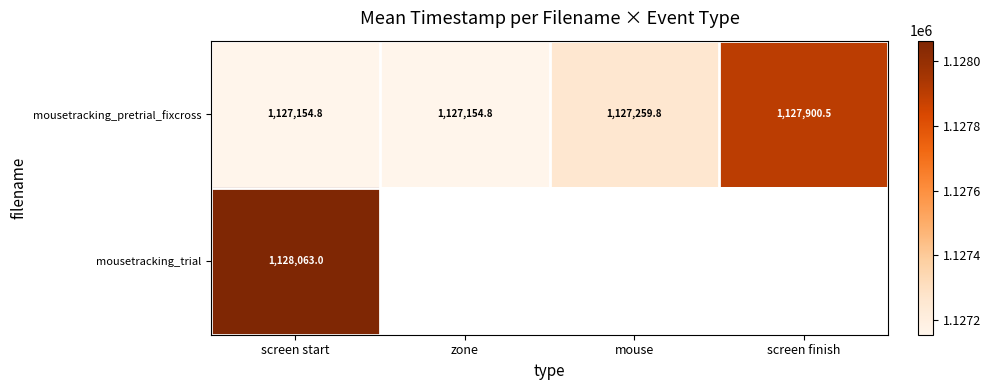

What is the difference between the highest and lowest values at screen start?

908.2